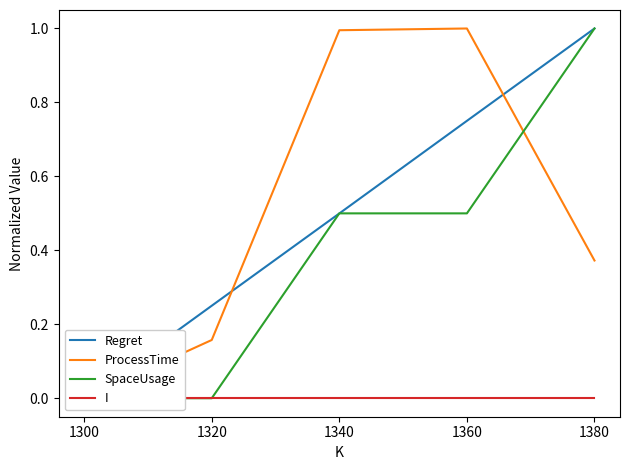

Count the number of data series in this chart.

4